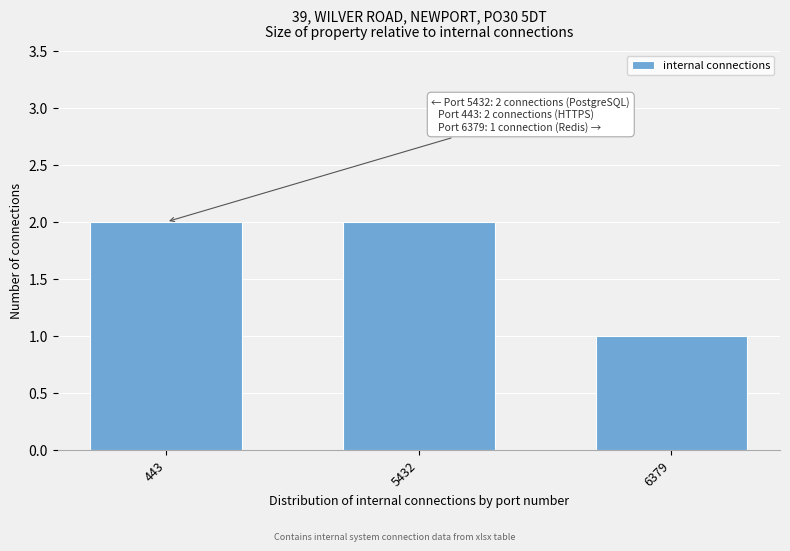

Reading right to left, list all the values displayed in this chart.

1	2	2